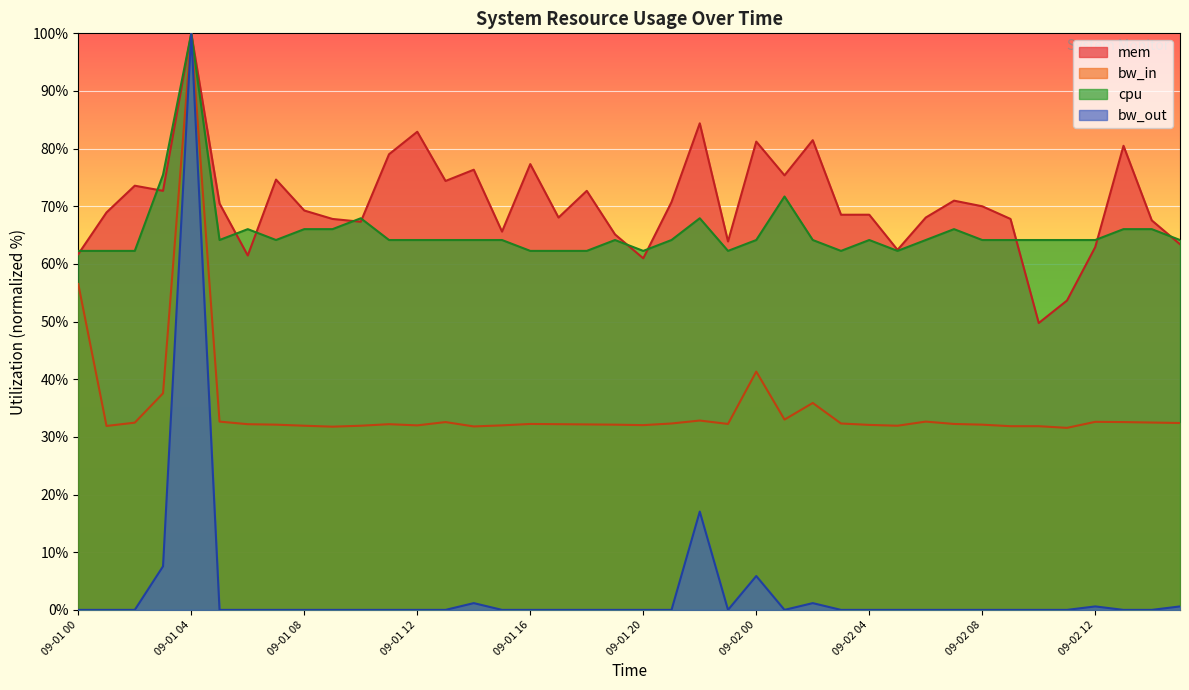

What is the label of the 25th point from the left?

09-02 00